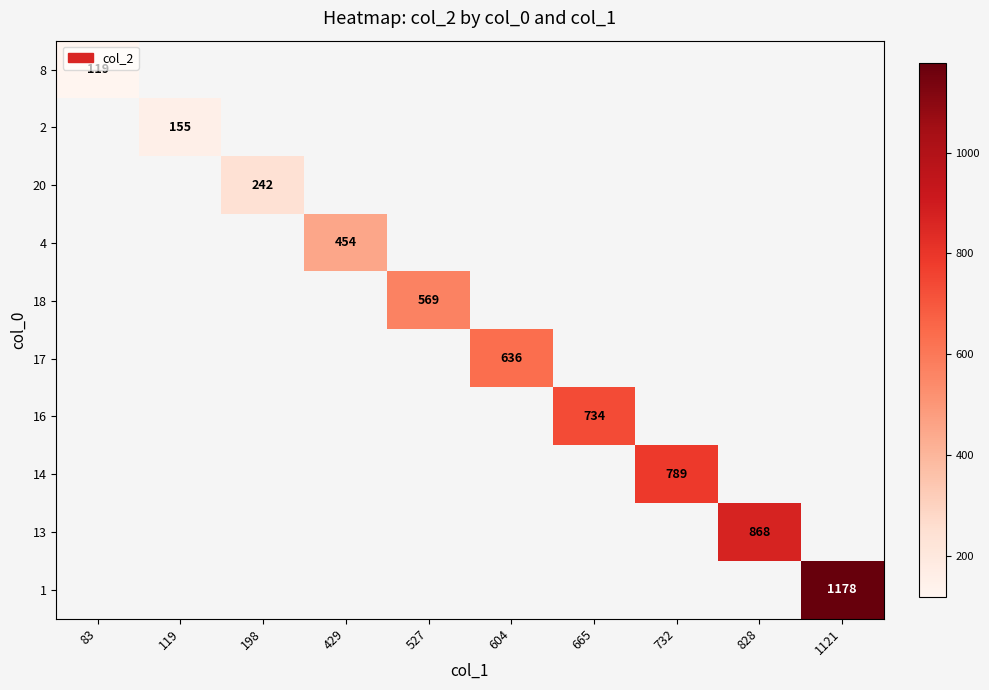

True or false: 4 has a value of 640 at 429.

False